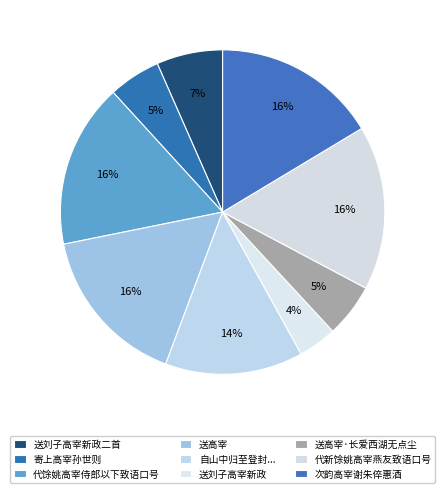

Is 送刘子高宰新政 the majority of the pie?

No